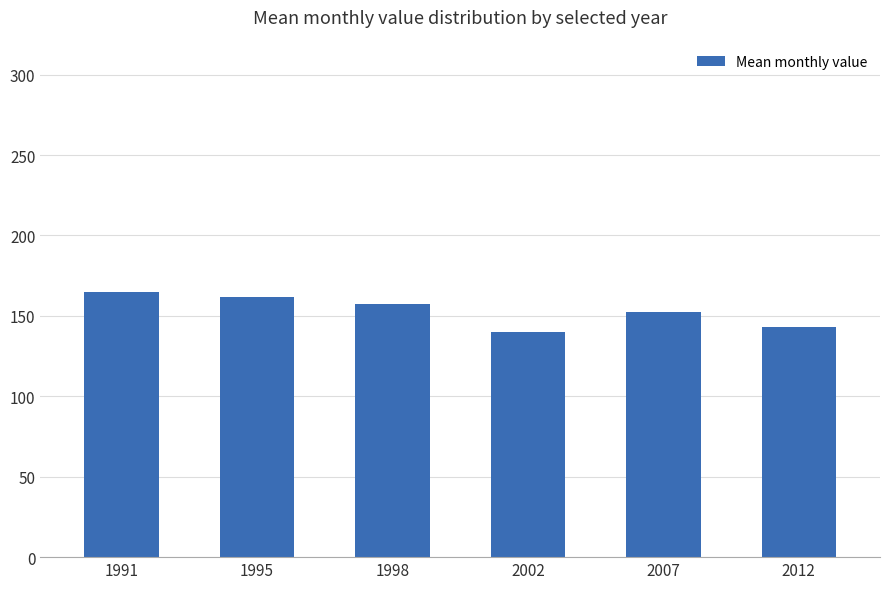

What is the sum of all values?

919.9